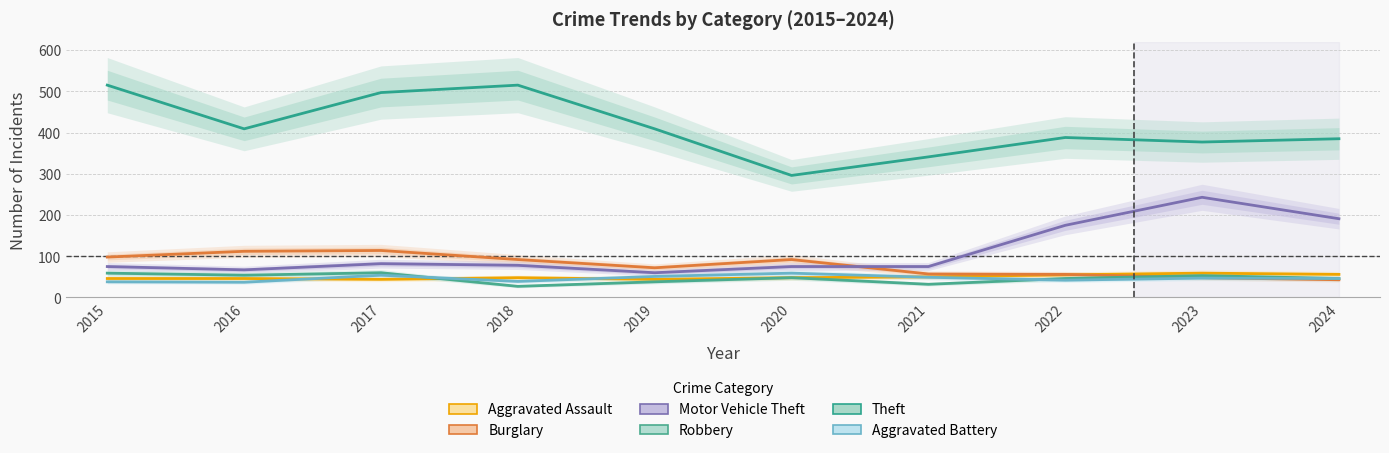

What are all the series names shown in the legend?

Aggravated Assault, Burglary, Motor Vehicle Theft, Robbery, Theft, Aggravated Battery